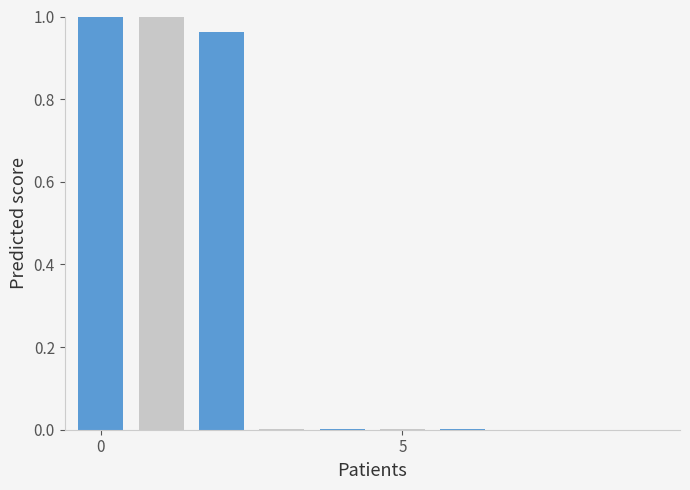

What is the value of the 3rd bar from the left?

1.0